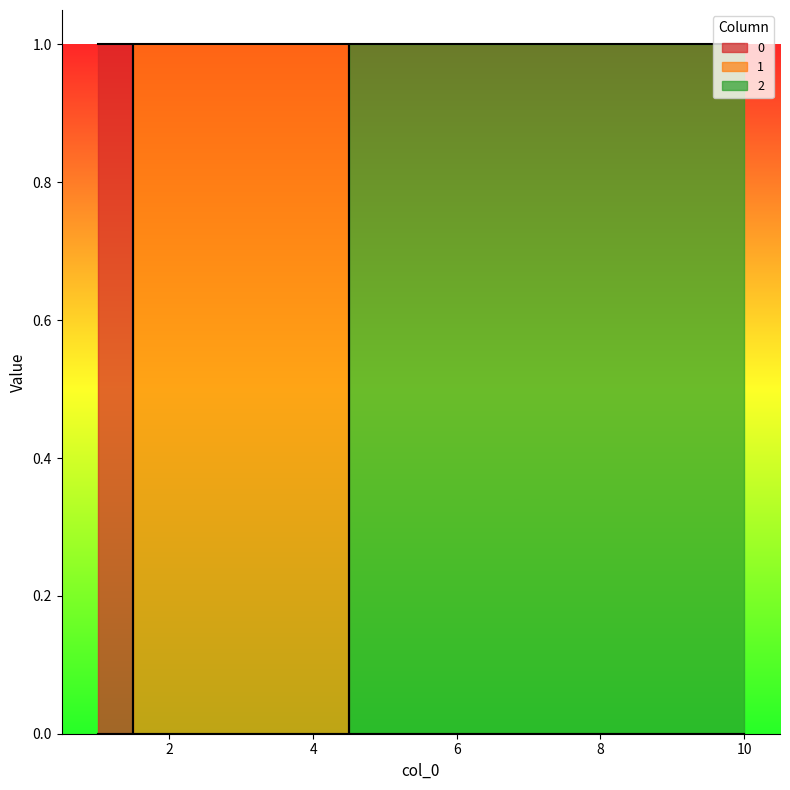

What is the difference between the highest and lowest values at 3?

1